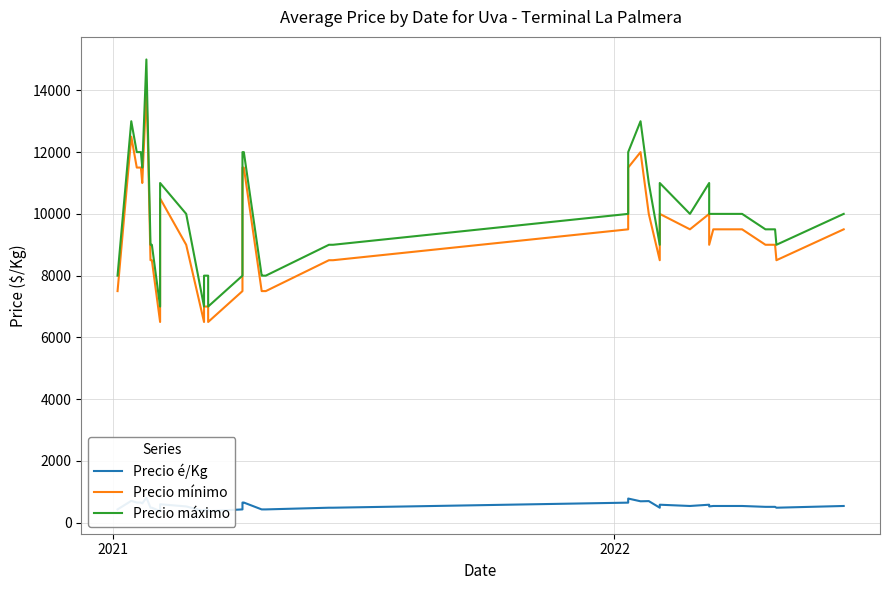

What is the average value of the Precio é/Kg series?

547